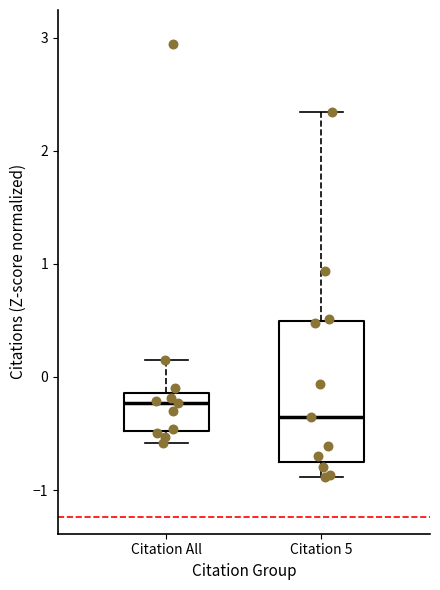

Reading left to right, read every box against the y-axis: the position of its median line, the range the box covers, and the ends of its whiskers. The values are not printed on the chart, so give them approximately, as read against the axis.

Citation All: median -0.2, box -0.5 to -0.1, whiskers -0.6 to 0.2
Citation 5: median -0.4, box -0.7 to 0.5, whiskers -0.9 to 2.3